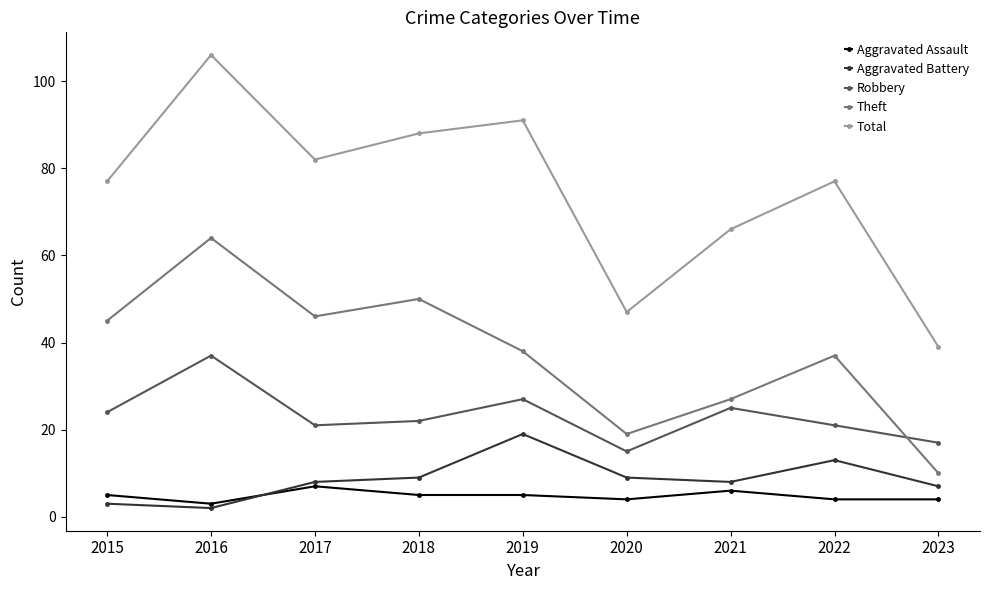

Which series has the largest total across all categories?

Total